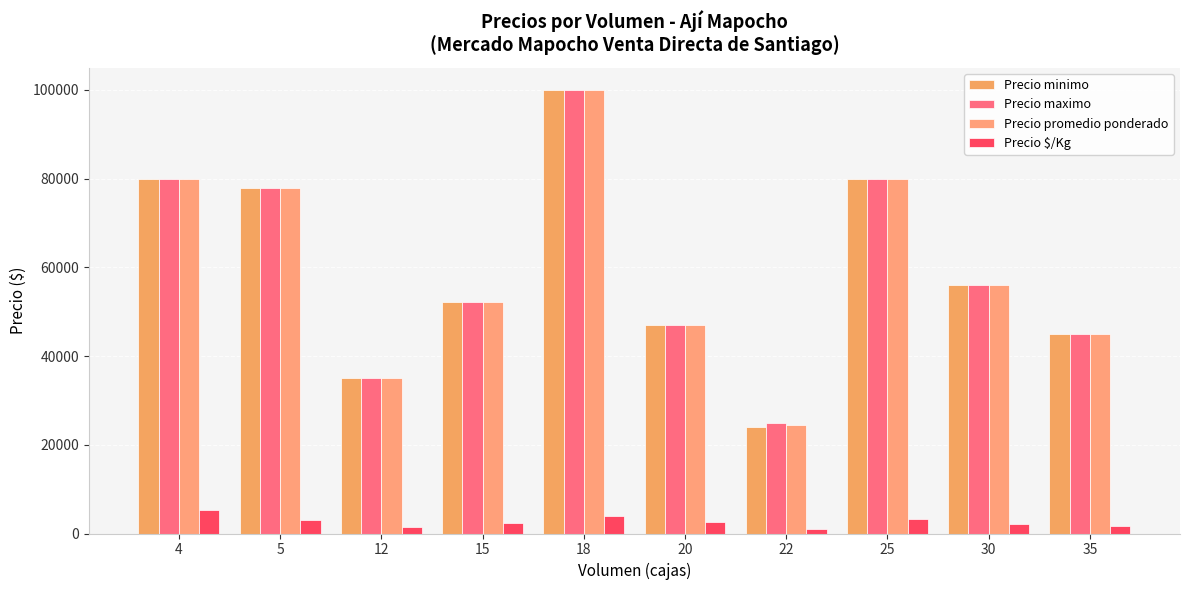

What are all the series names shown in the legend?

Precio minimo, Precio maximo, Precio promedio ponderado, Precio $/Kg